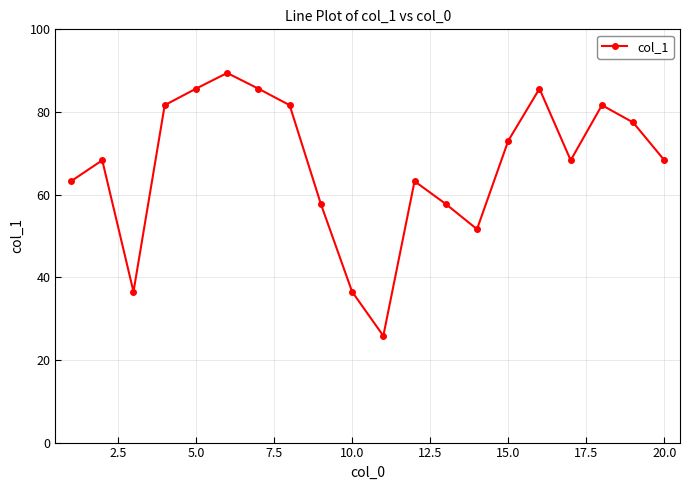

How many points are higher than both their immediate neighbors (excluding endpoints)?

5